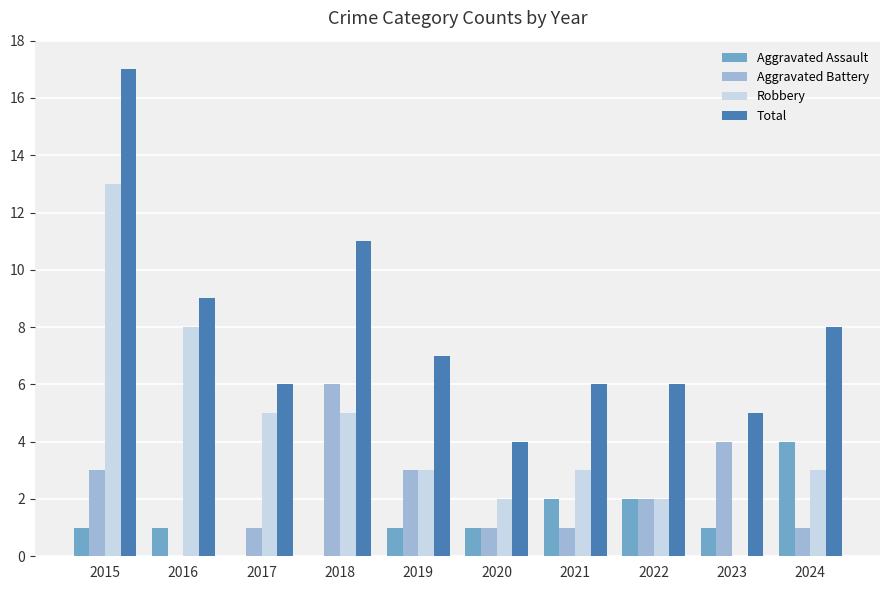

How many groups of bars are there?

10